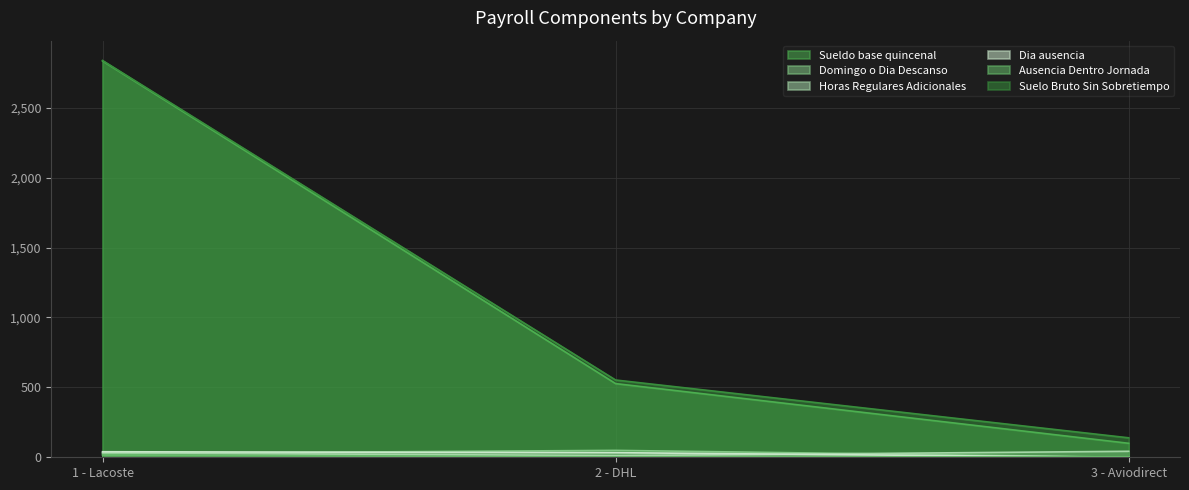

What position from the right is 1 - Lacoste?

3